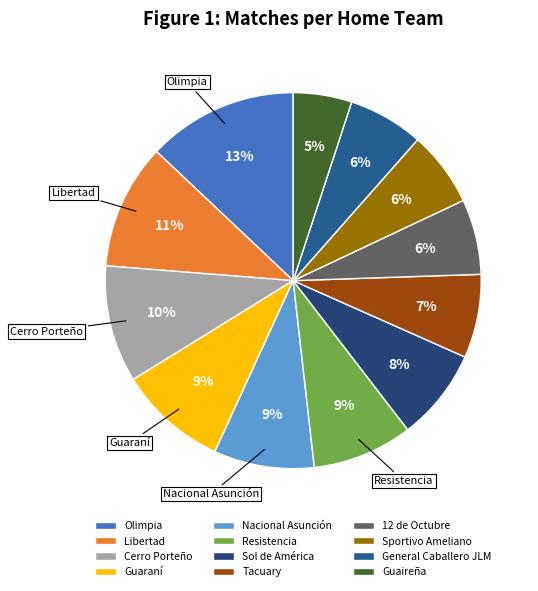

To the nearest percent, what percentage of the pie is Sportivo Ameliano?

6%